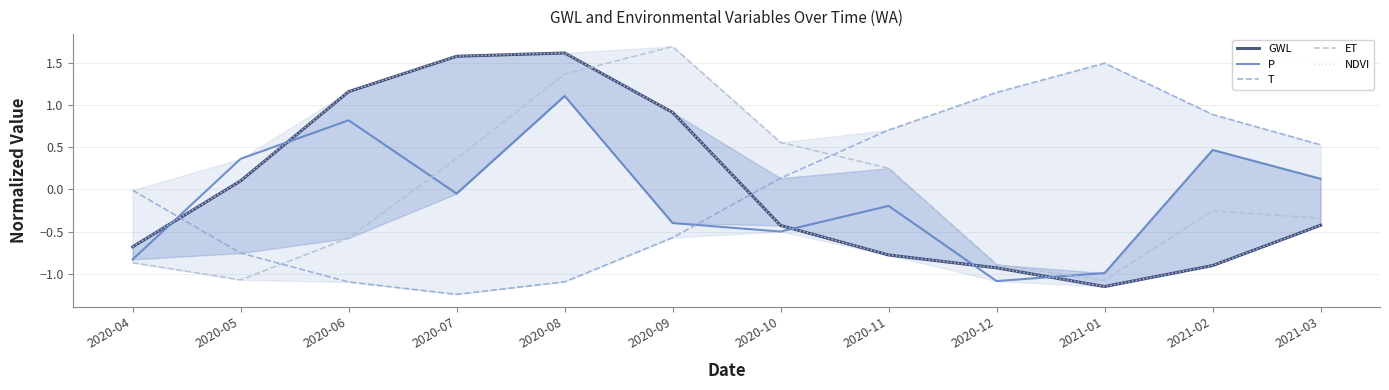

What are all the series names shown in the legend?

GWL, P, T, ET, NDVI